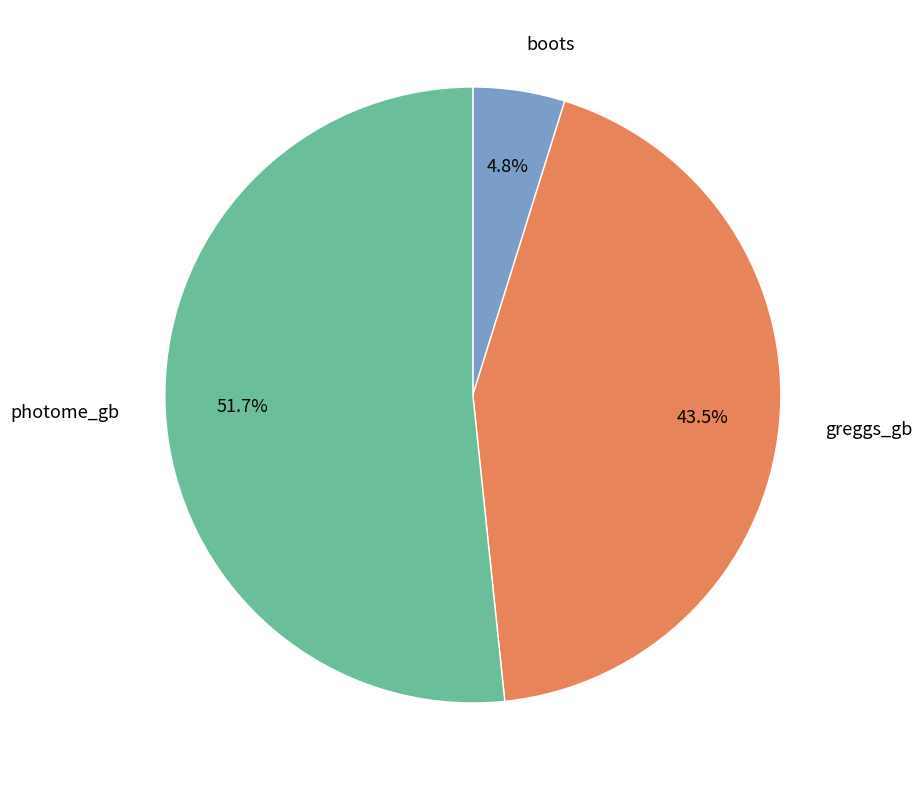

Combined, what portion of the pie is greggs_gb and boots?

48.3%